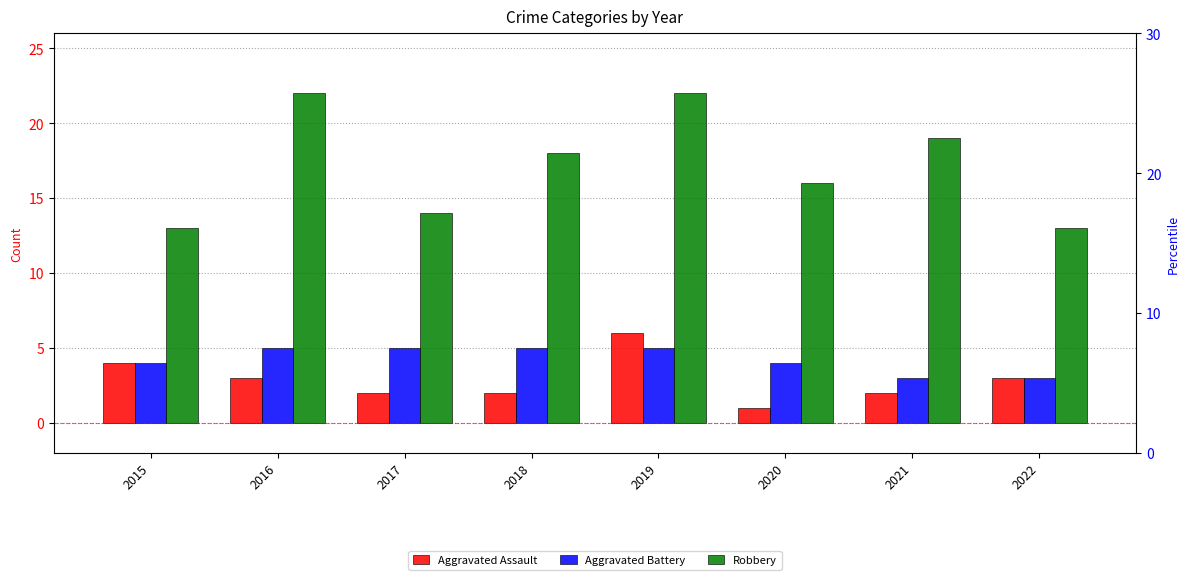

What is the difference between the Robbery values at 2017 and 2019?

8